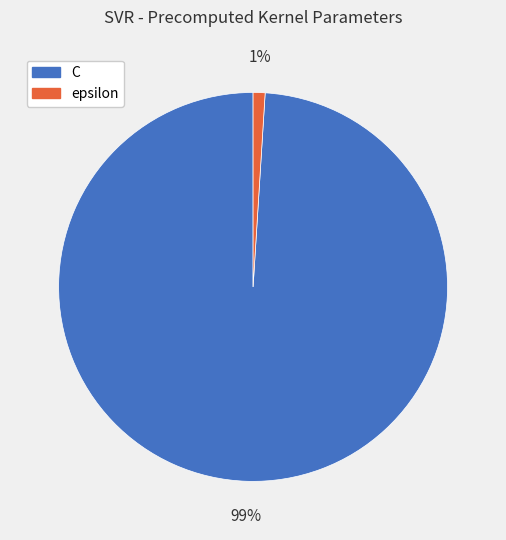

Is epsilon the majority of the pie?

No